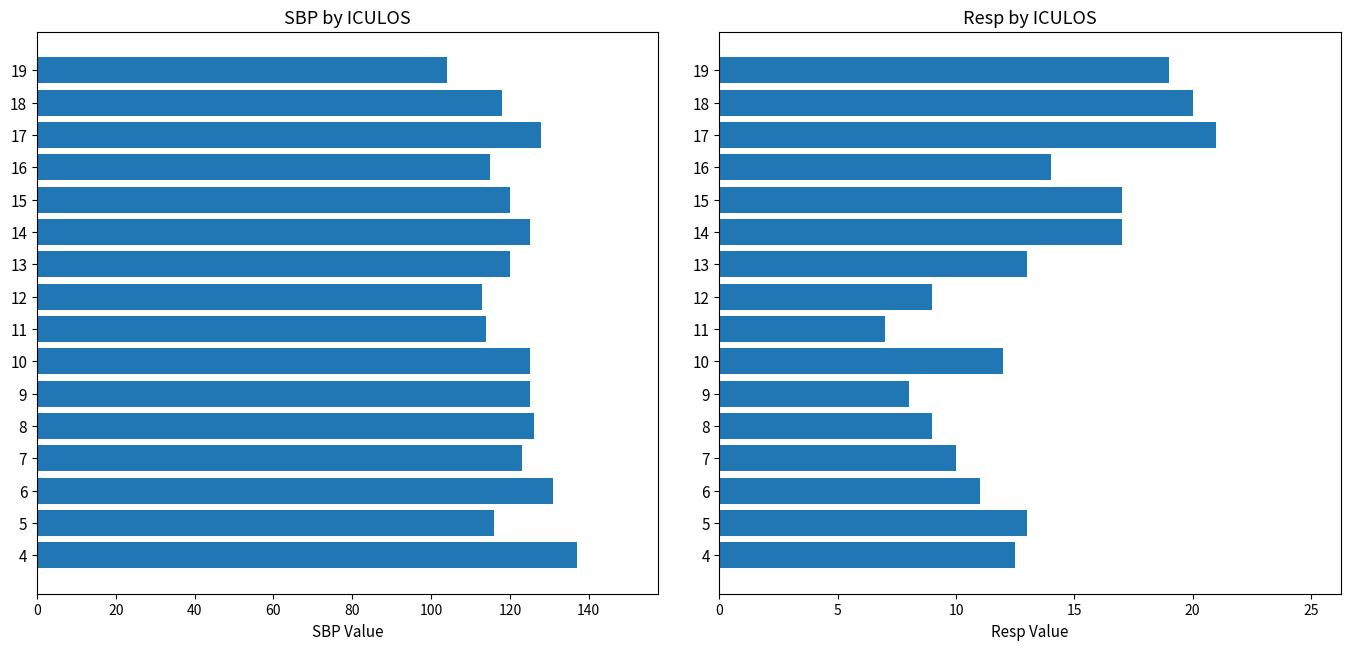

Reading left to right, extract all data points from this chart.

SBP: 137.0	116.0	131.0	123.0	126.0	125.0	125.0	114.0	113.0	120.0	125.0	120.0	115.0	128.0	118.0	104.0
Resp: 12.5	13.0	11.0	10.0	9.0	8.0	12.0	7.0	9.0	13.0	17.0	17.0	14.0	21.0	20.0	19.0